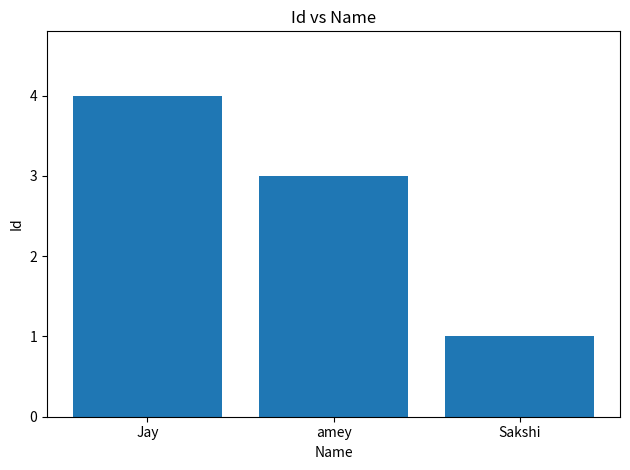

Reading right to left, list all the values displayed in this chart.

Sakshi=1	amey=3	Jay=4